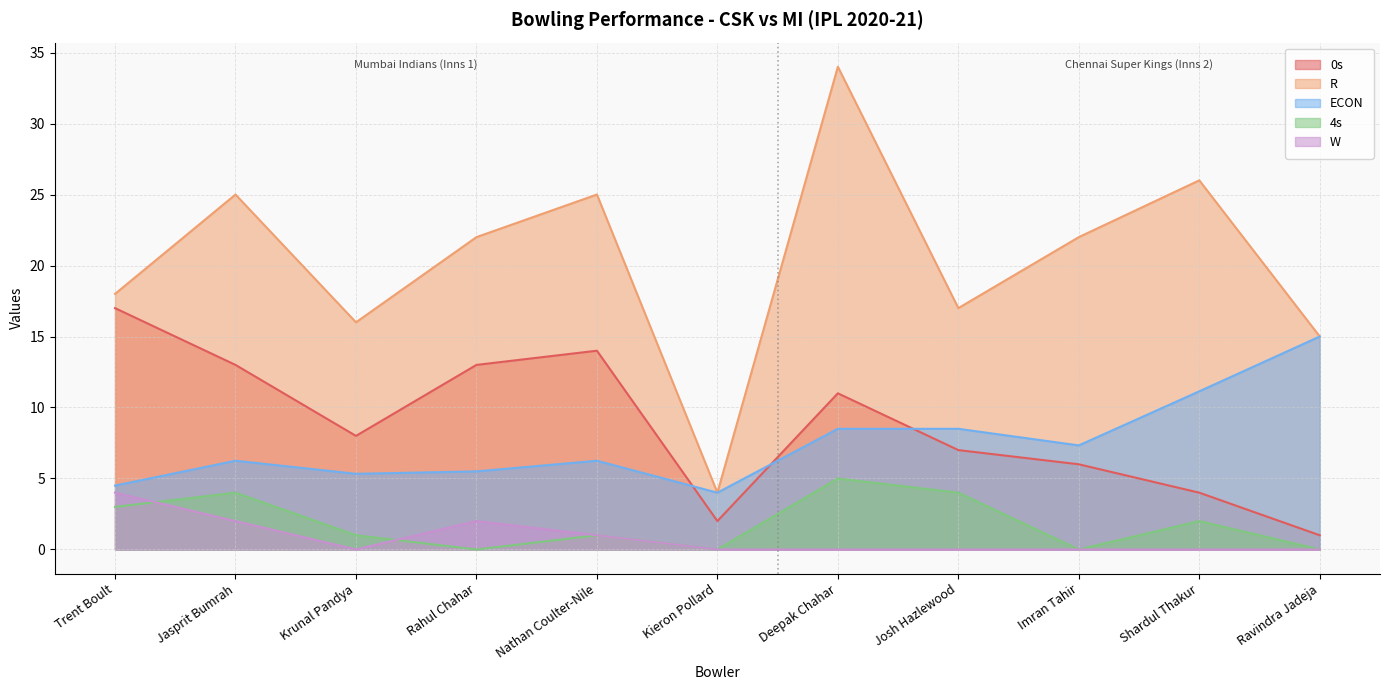

Is the value of 4s at Nathan Coulter-Nile greater than the value of W at Krunal Pandya?

Yes